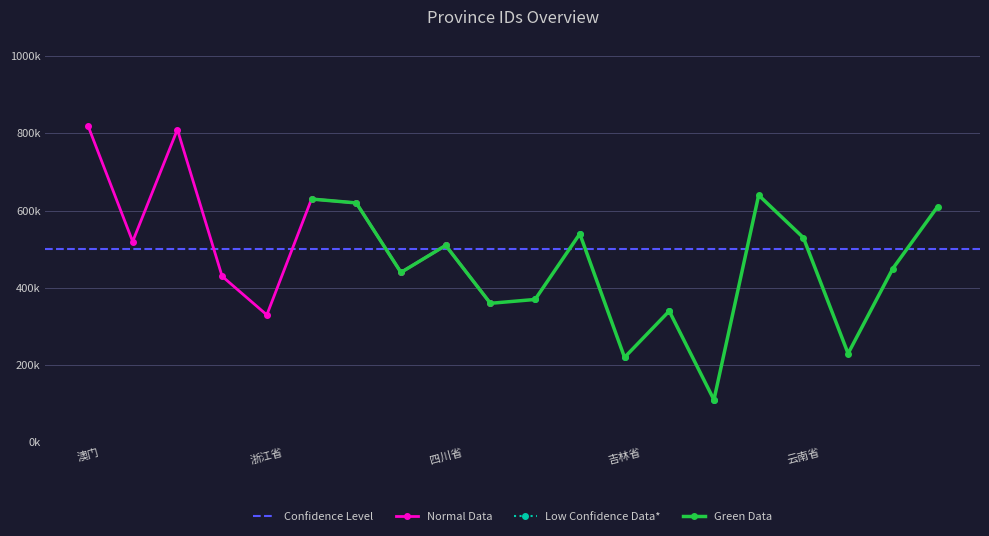

Reading right to left, transcribe all the data shown in this chart.

610000	450000	230000	530000	640000	110000	340000	220000	540000	370000	360000	510000	440000	620000	630000	330000	430000	810000	520000	820000